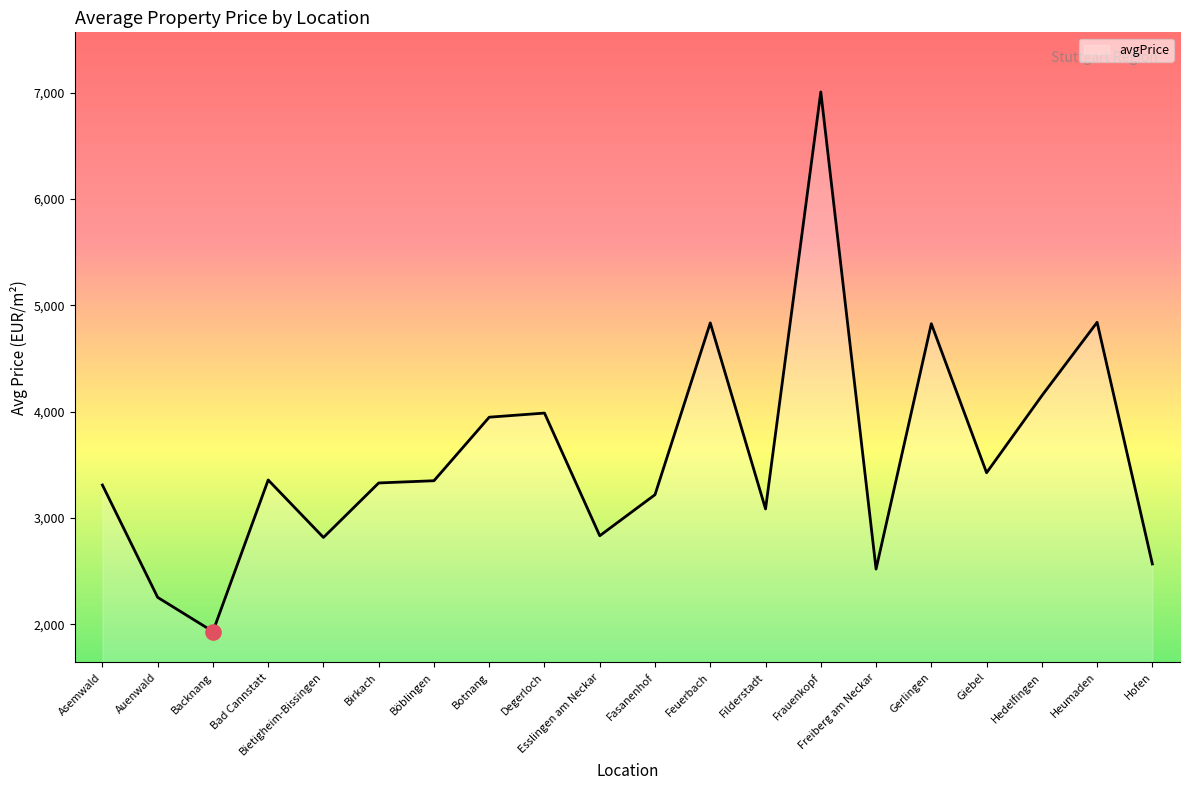

What is the ratio of the value at Auenwald to the value at Giebel?

0.7